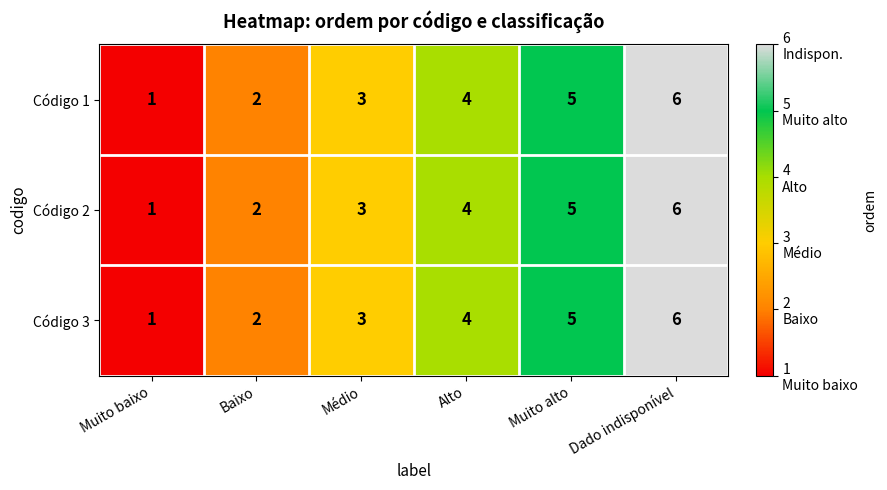

What is the difference between the Código 1 values at Alto and Muito baixo?

3